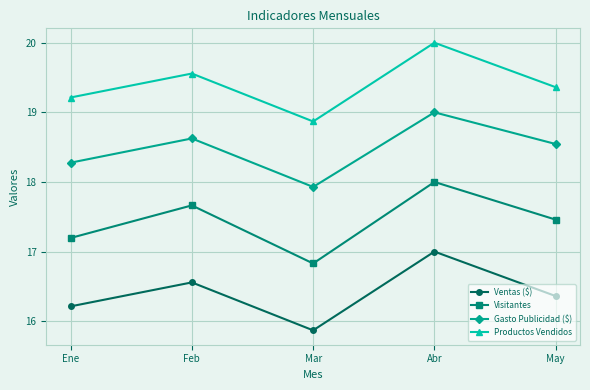

Which series has the widest spread of values?

Visitantes